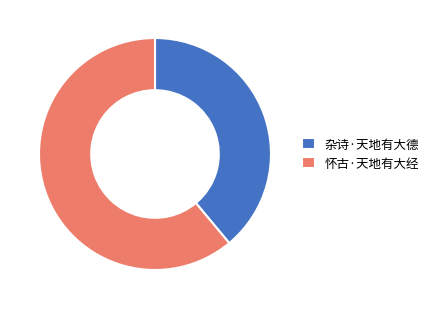

Rank the categories by value from highest to lowest.

怀古·天地有大经, 杂诗·天地有大德